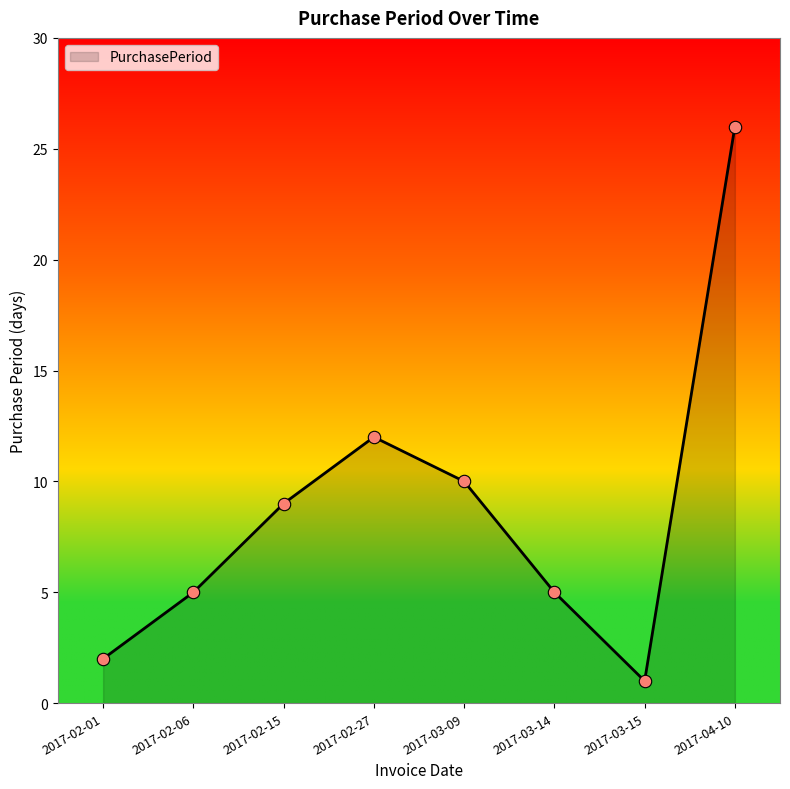

What is the change in value from 2017-03-14 to 2017-04-10?

+21